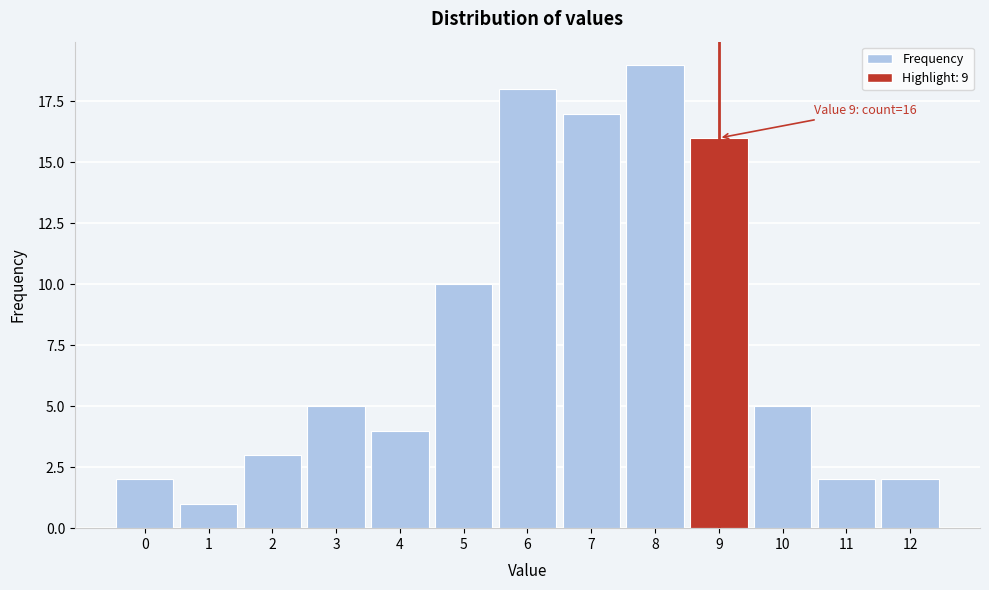

Which range on the x-axis has the tallest bar?

7.5 to 8.5